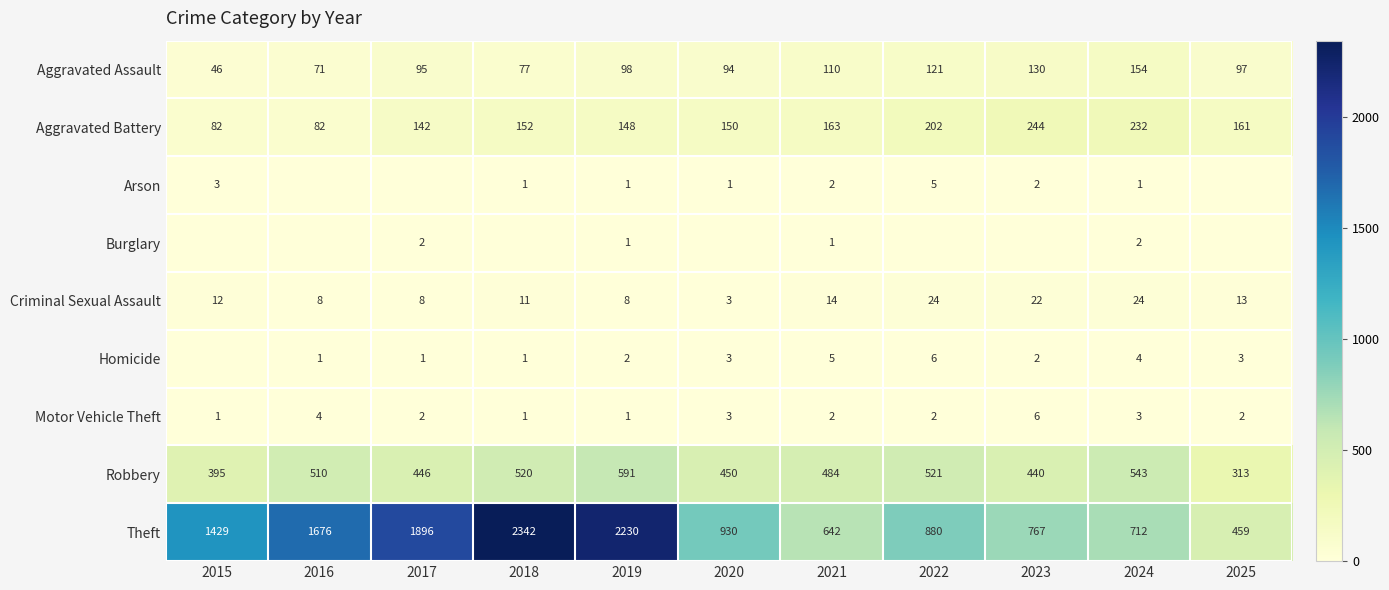

At which label does Robbery reach its peak?

2019